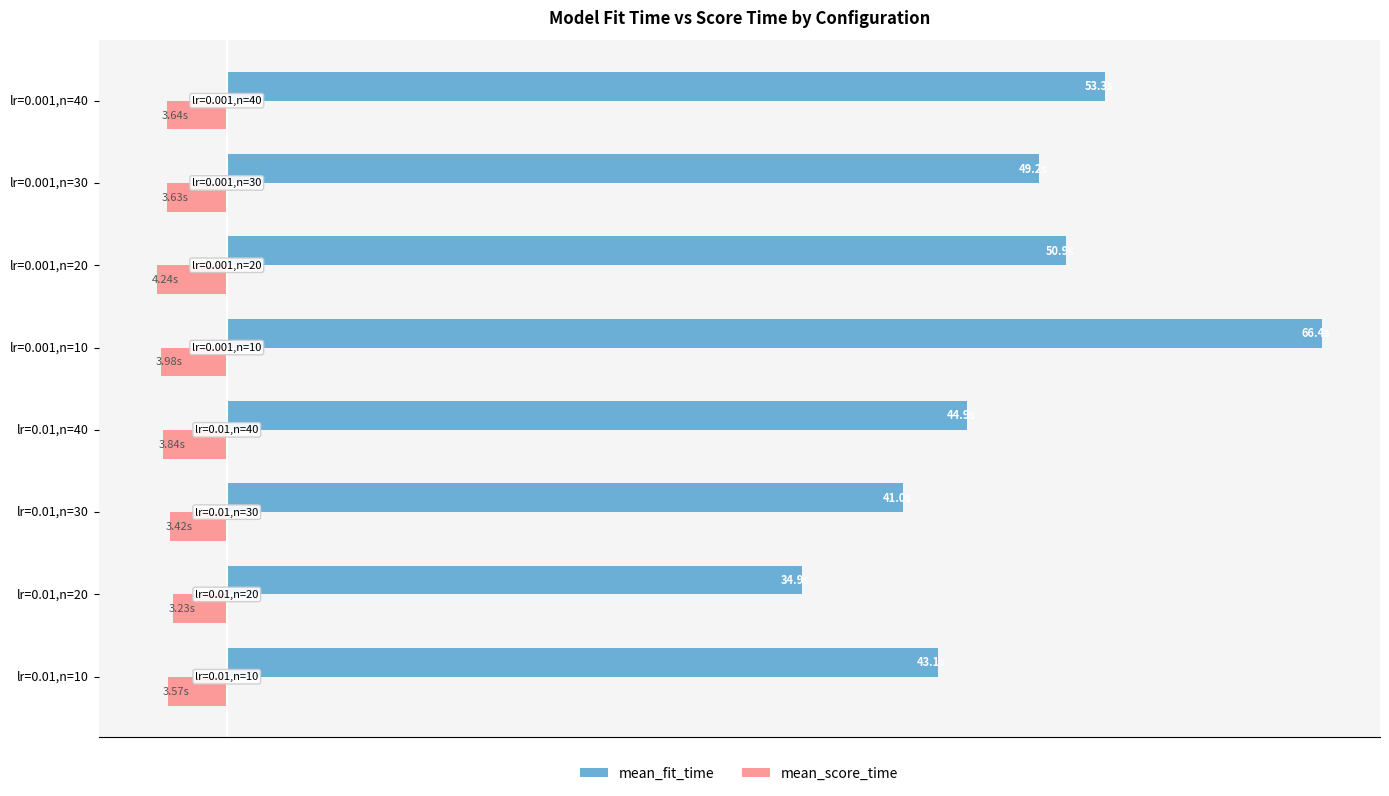

Rank the series by their average value, from highest to lowest.

mean_score_time, mean_fit_time